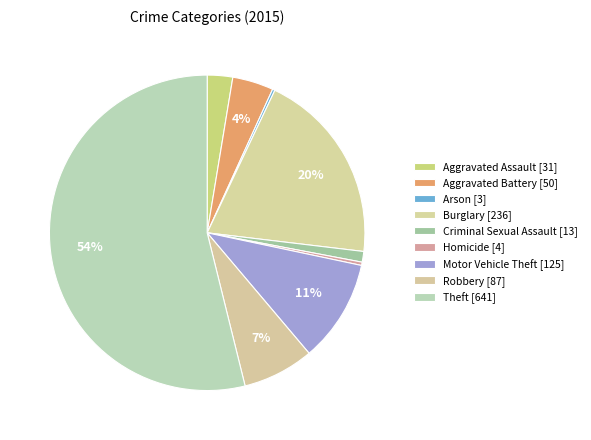

Which slice is the largest?

Theft